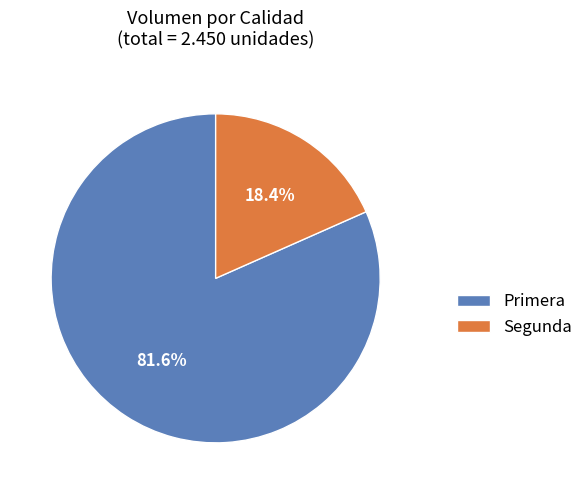

Which slice is the largest?

Primera